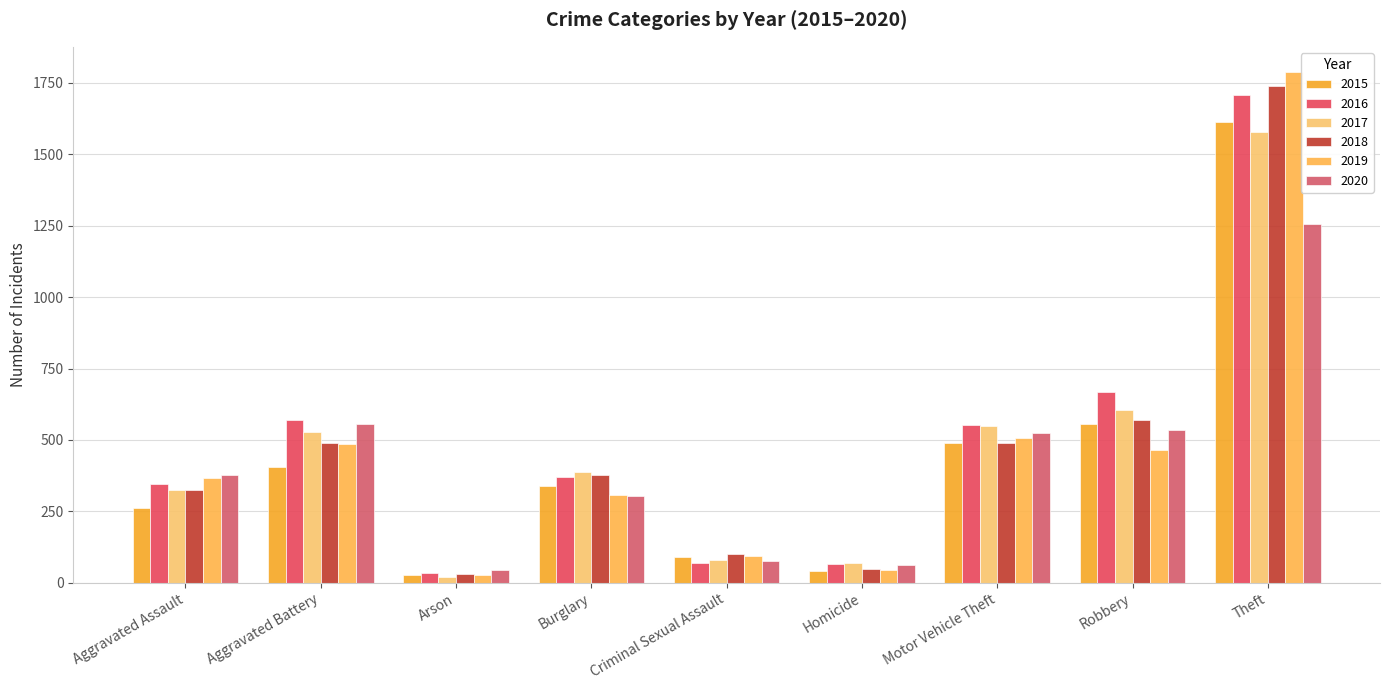

What is the sum of the 2015 values at Burglary and Motor Vehicle Theft?

830